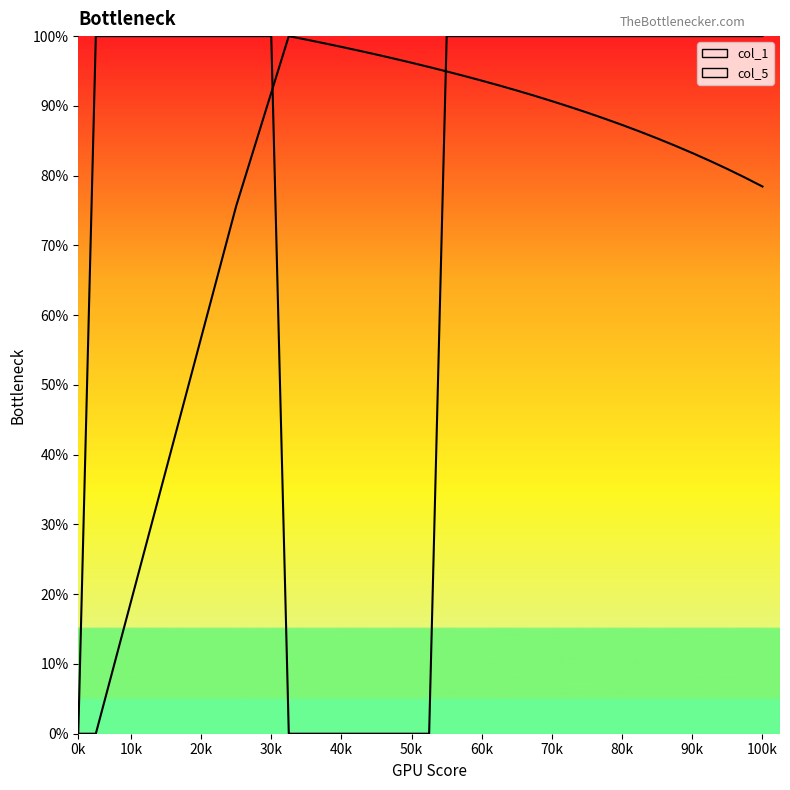

How many values in the col_1_line series are below 88?

20